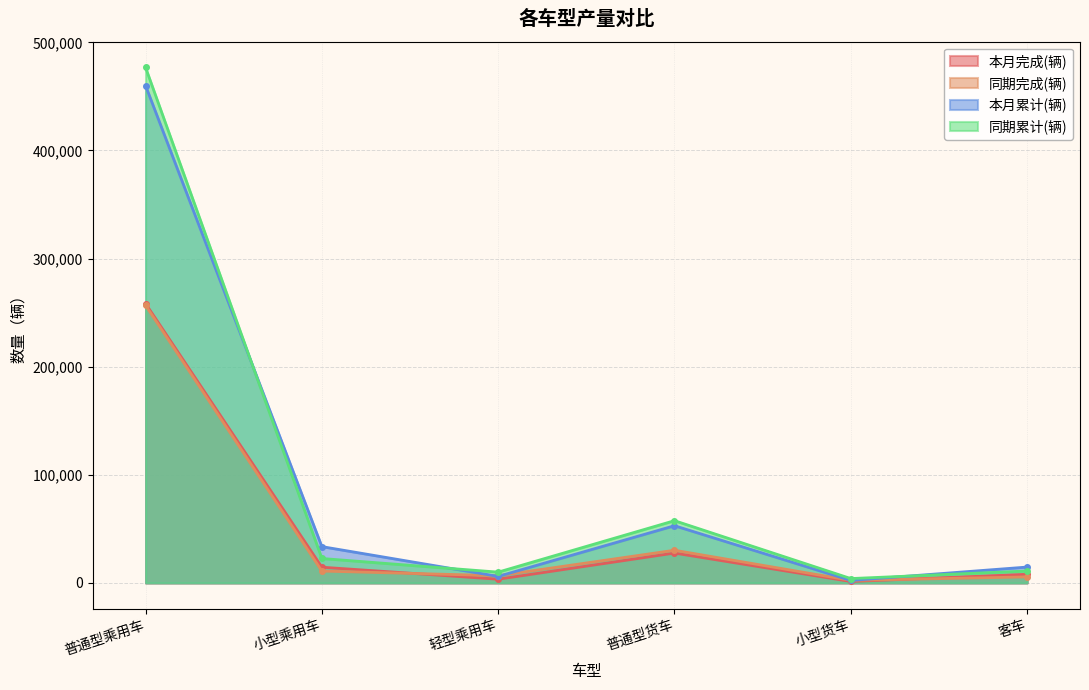

Which series has the largest total across all categories?

同期累计(辆)